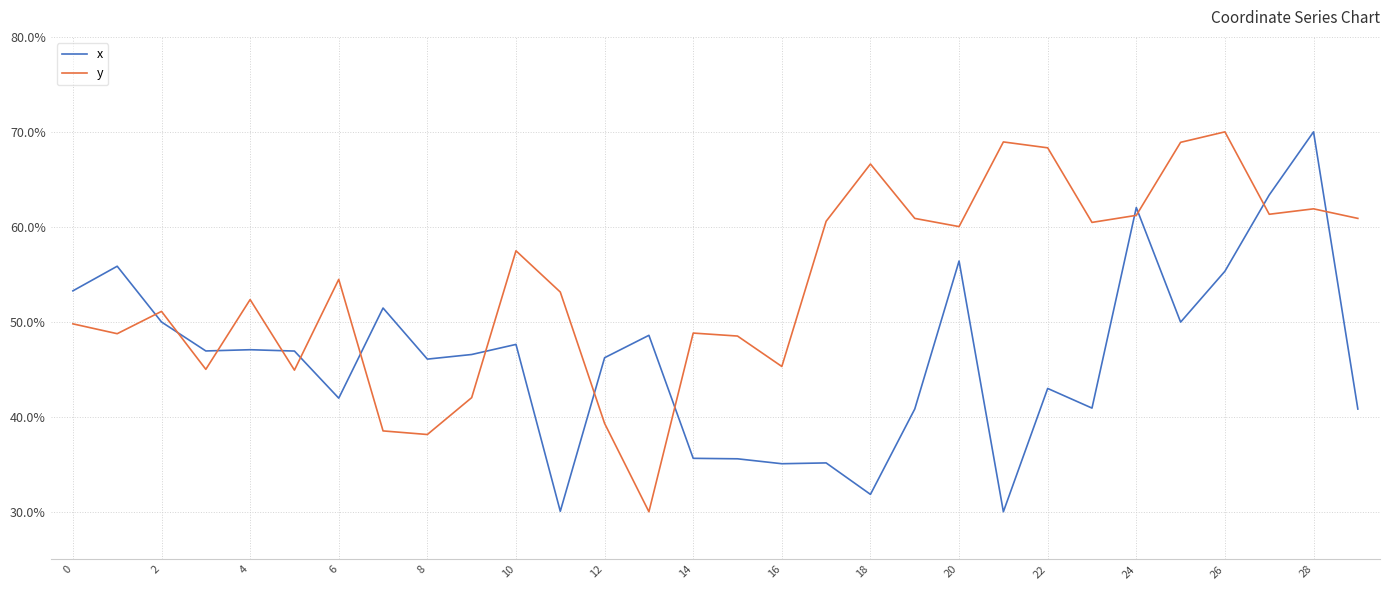

Rank the series by their average value, from highest to lowest.

y, x